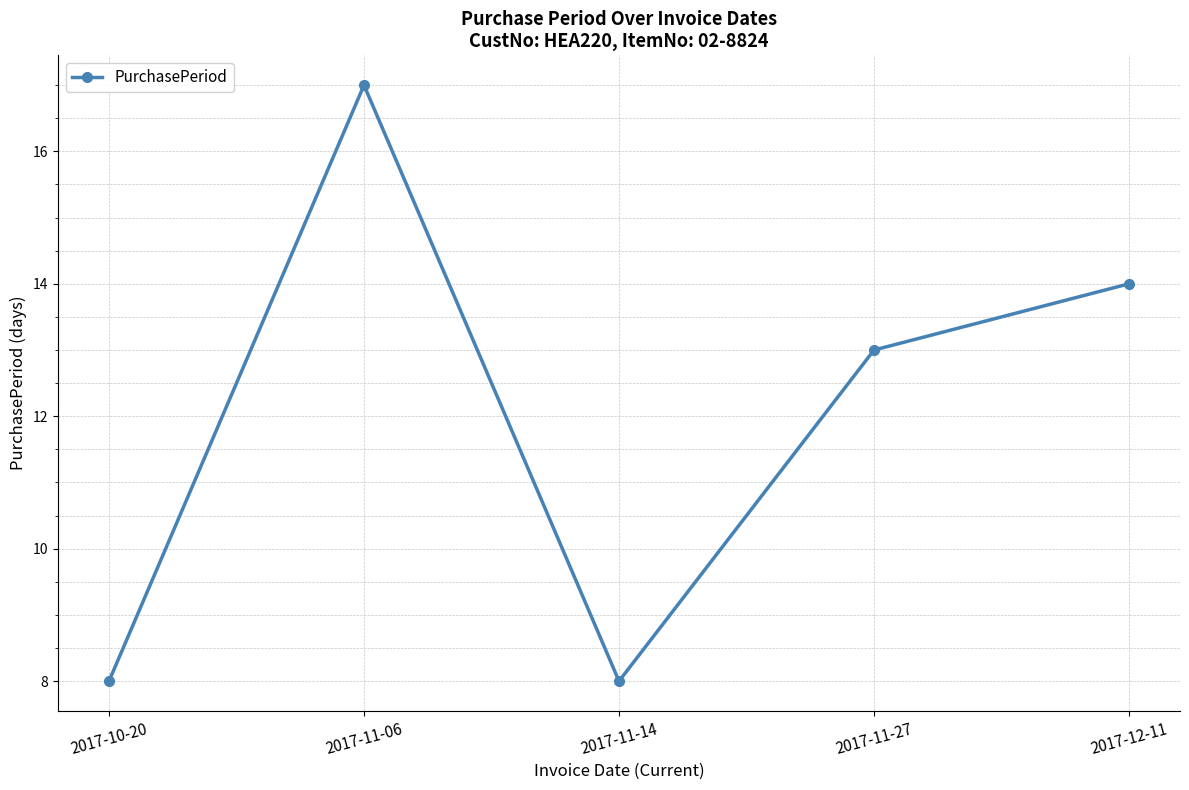

What is the label of the 4th point from the right?

2017-11-06